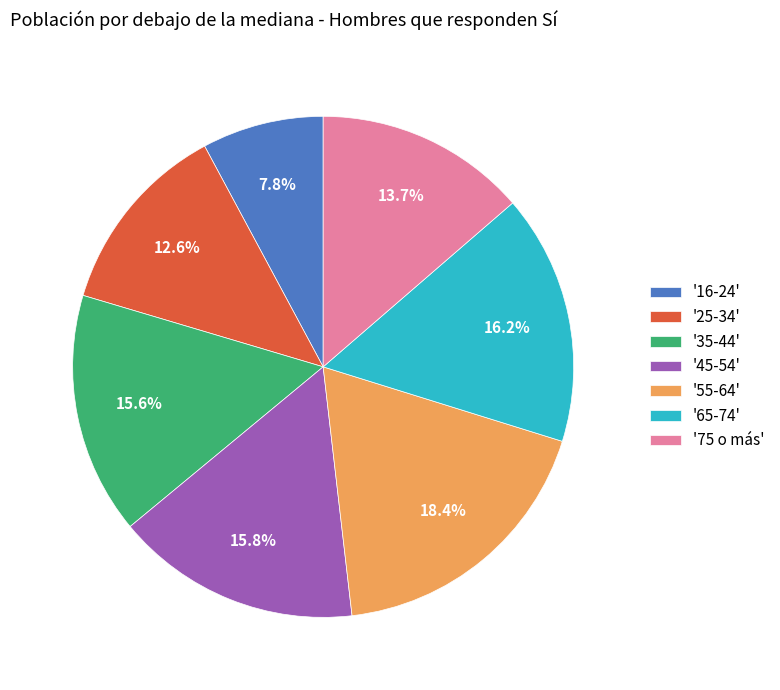

Does any single category account for the majority?

No